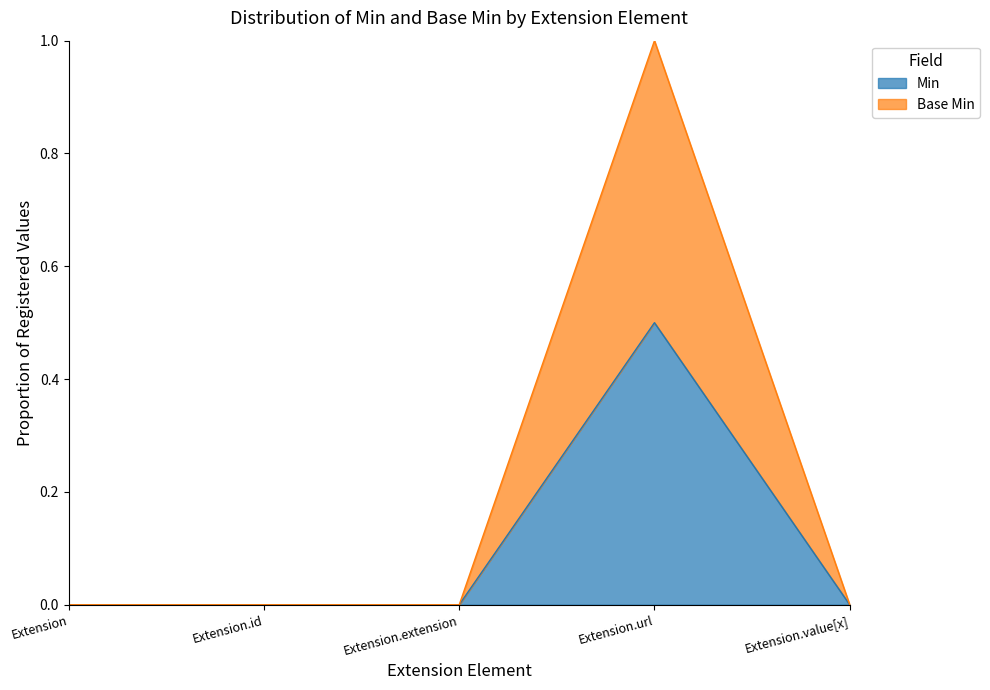

Reading right to left, transcribe all the data shown in this chart.

Min: Extension.value[x]=0.0	Extension.url=0.5	Extension.extension=0.0	Extension.id=0.0	Extension=0.0
Base Min: Extension.value[x]=0.0	Extension.url=1.0	Extension.extension=0.0	Extension.id=0.0	Extension=0.0